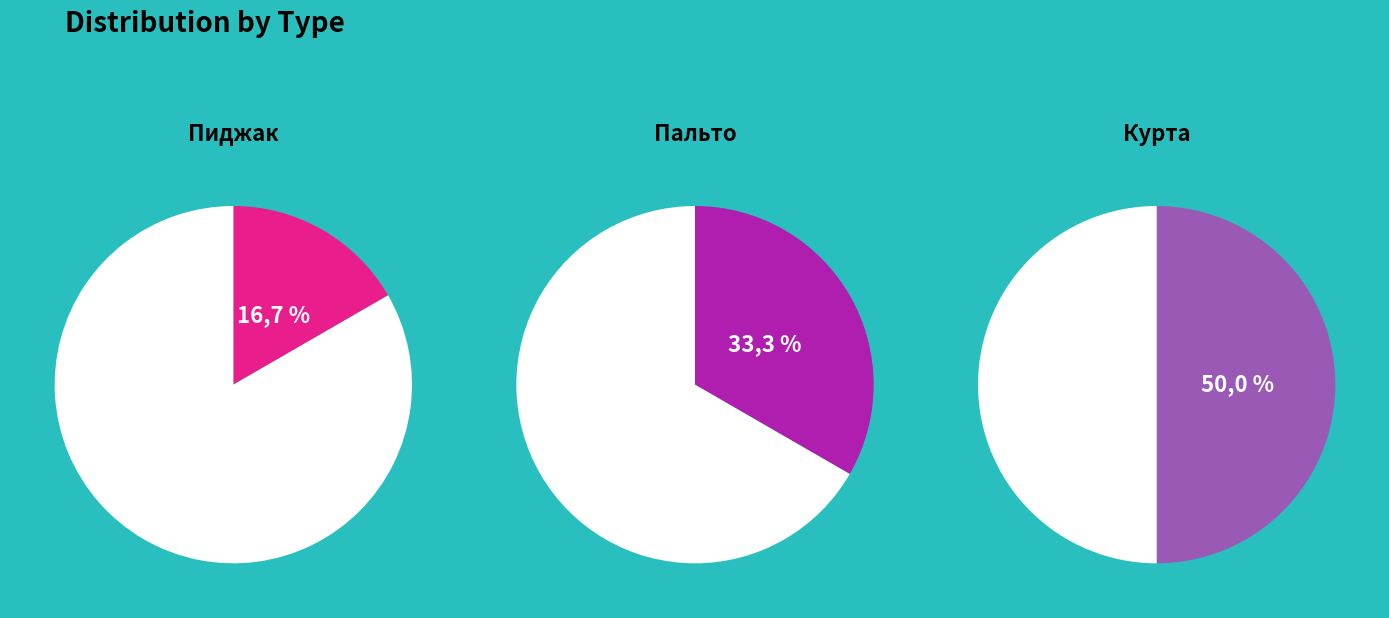

Does Пиджак account for over 50% of the chart?

No